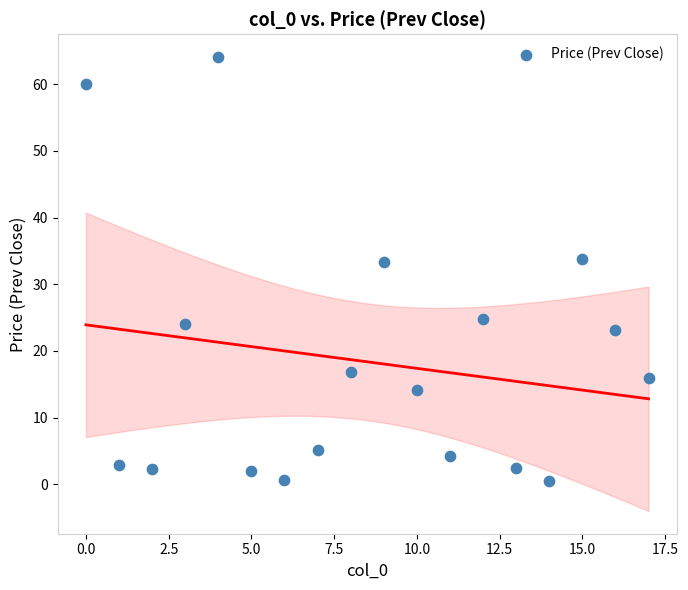

Count the number of points in this scatter plot.

18